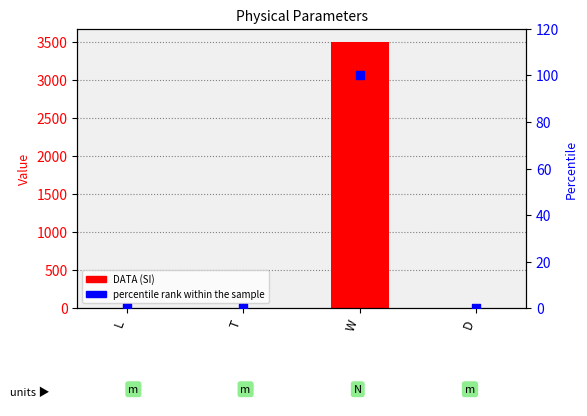

Which series has the largest Y range (max minus min)?

DATA (SI)